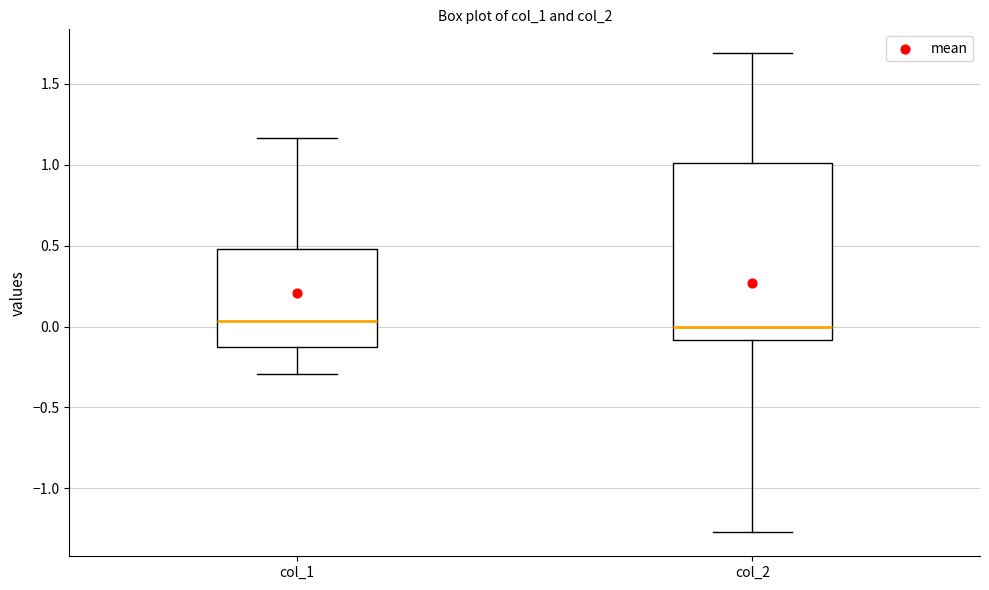

Reading left to right, read every box against the y-axis: the position of its median line, the range the box covers, and the ends of its whiskers. The values are not printed on the chart, so give them approximately, as read against the axis.

col_1: median 0.05, box -0.10 to 0.50, whiskers -0.30 to 1.15
col_2: median 0.00, box -0.10 to 1.00, whiskers -1.25 to 1.70